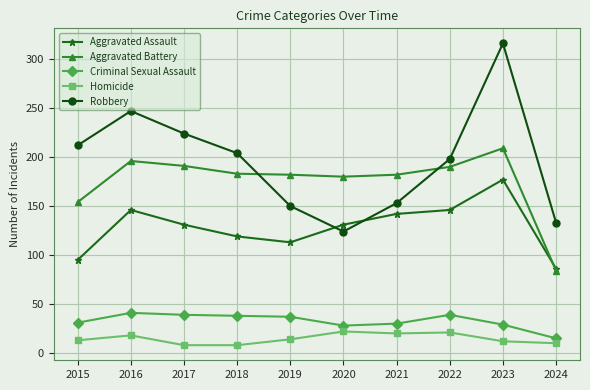

What is the difference between the highest and lowest values at 2017?

216